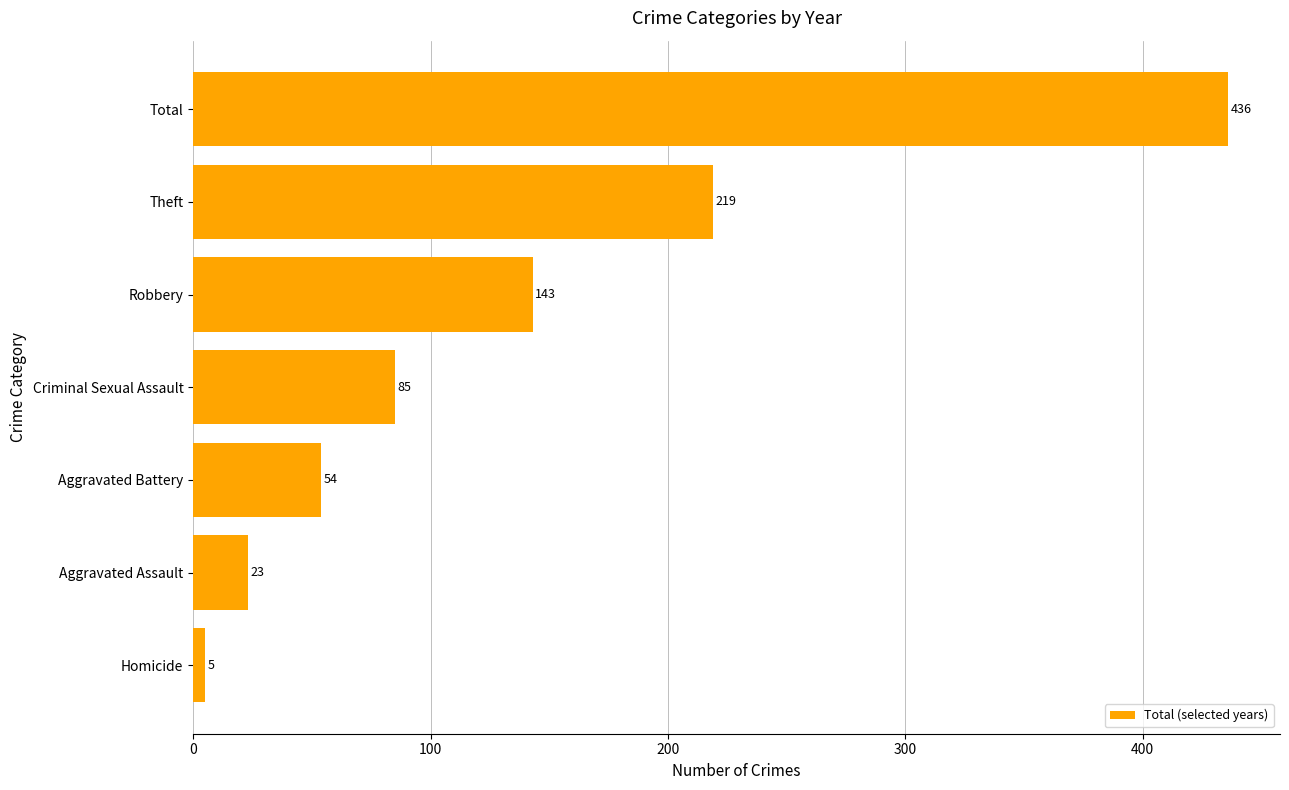

What is the minimum value shown in the chart?

5